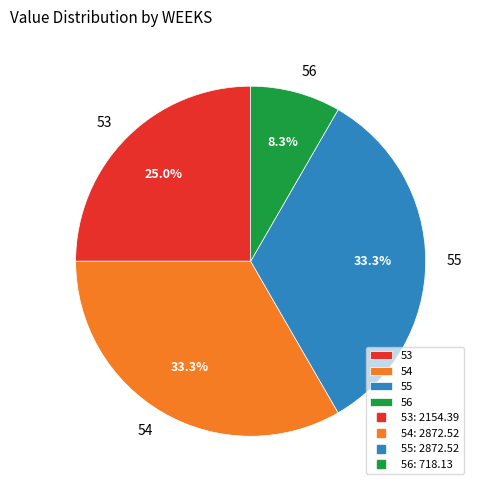

Does any single category account for the majority?

No